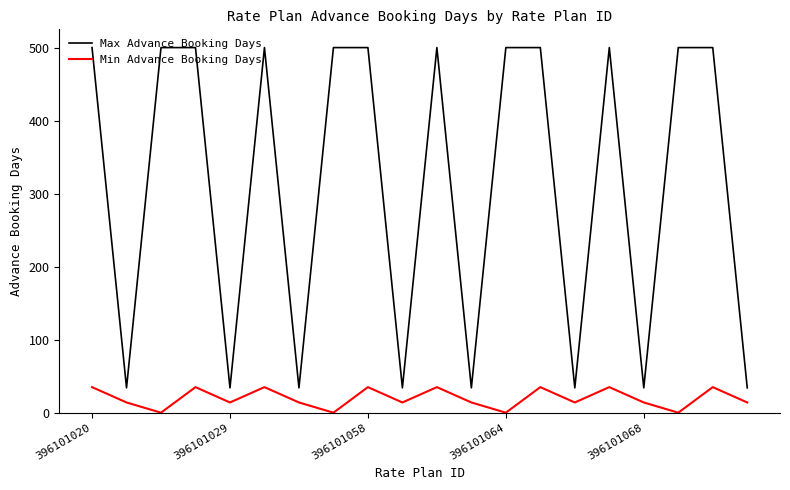

What is the minimum value for Max Advance Booking Days?

34